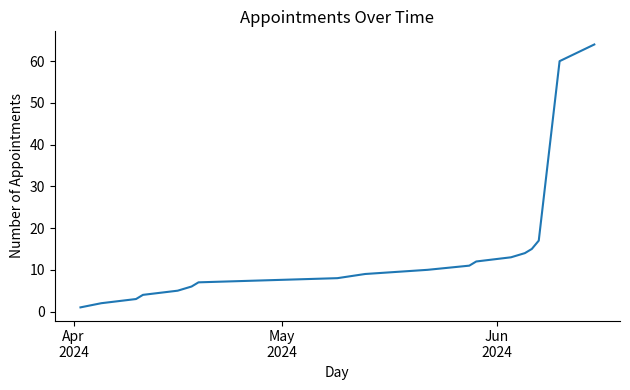

What is the difference between the maximum and minimum values?

63